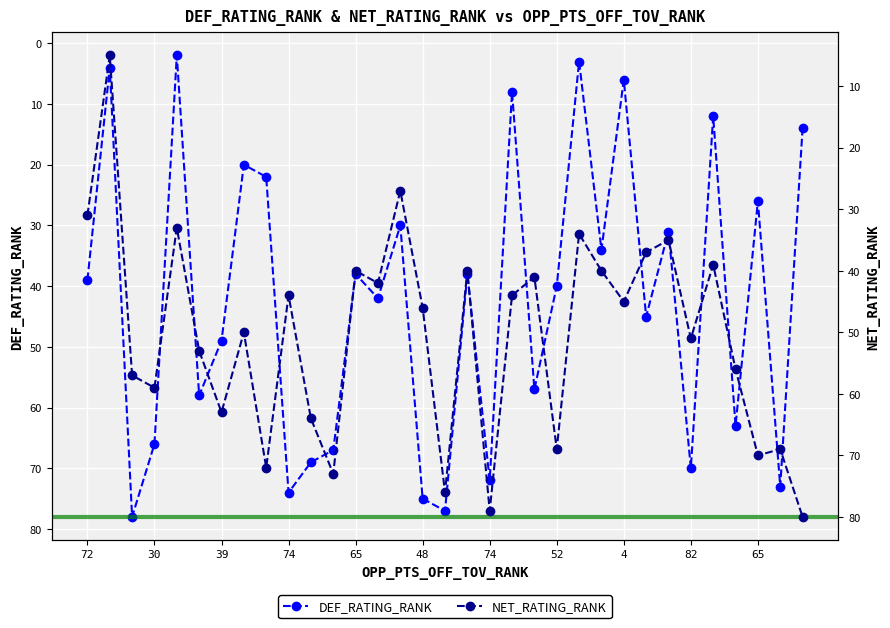

List the series in order of their overall mean, lowest first.

DEF_RATING_RANK, NET_RATING_RANK